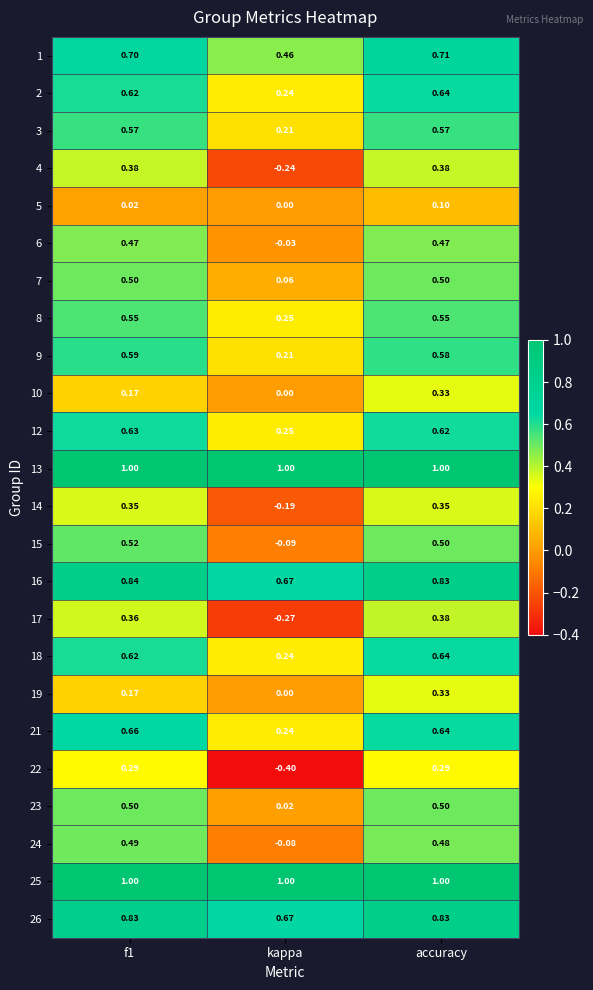

Where is 24 nearest to the value 0?

kappa